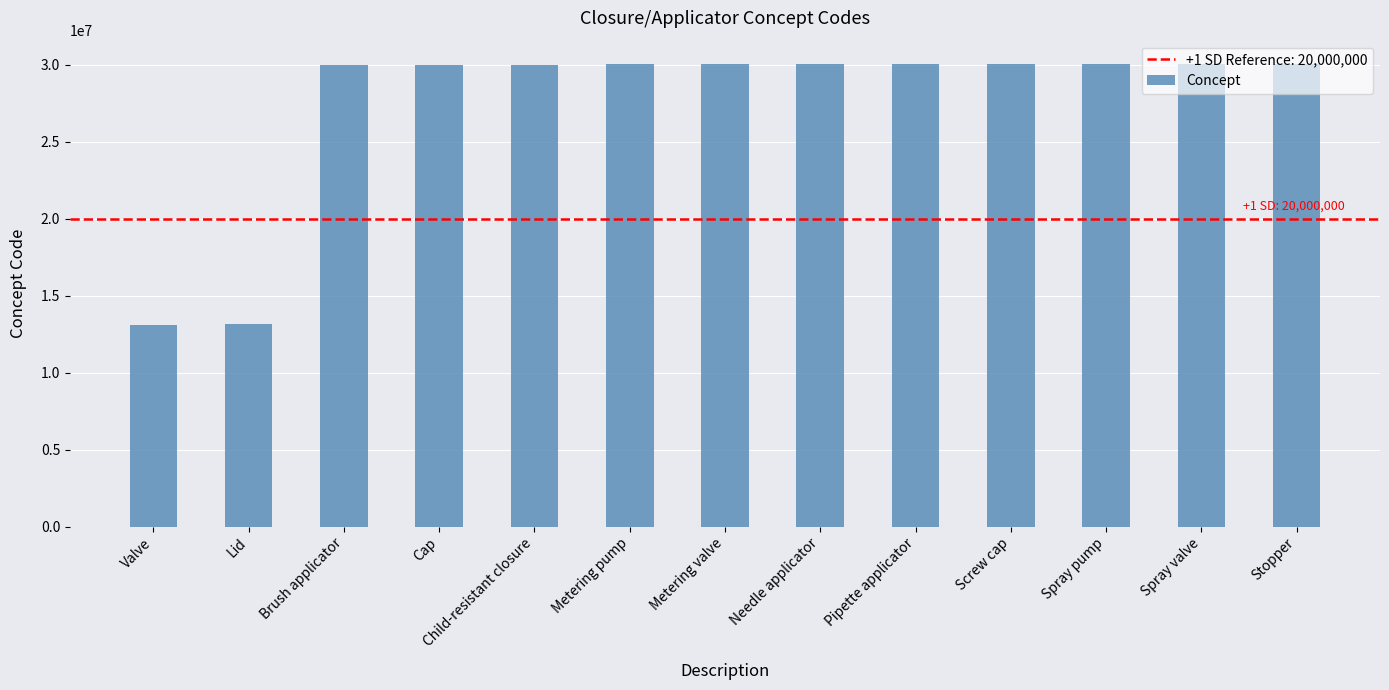

Are the bars horizontal?

No